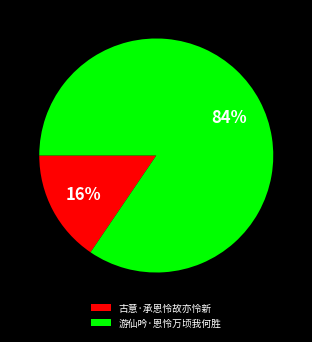

To the nearest percent, what is the average slice percentage?

50%